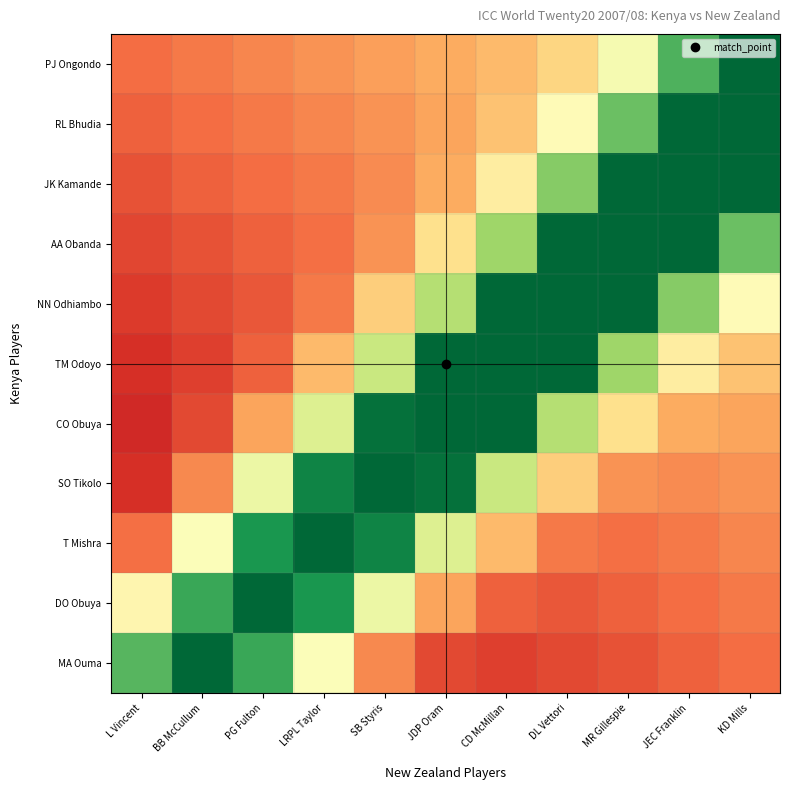

Reading left to right, transcribe all the data shown in this chart.

MA Ouma: L Vincent=81.9	BB McCullum=100.0	PG Fulton=85.9	LRPL Taylor=50.9	SB Styris=24.5	JDP Oram=14.1	CD McMillan=12.7	DL Vettori=14.1	MR Gillespie=16.0	JEC Franklin=18.0	KD Mills=20.0
DO Obuya: L Vincent=46.9	BB McCullum=85.9	PG Fulton=100.0	LRPL Taylor=89.9	SB Styris=54.9	JDP Oram=28.5	CD McMillan=18.1	DL Vettori=16.7	MR Gillespie=18.1	JEC Franklin=20.0	KD Mills=22.0
T Mishra: L Vincent=20.5	BB McCullum=50.9	PG Fulton=89.9	LRPL Taylor=100.0	SB Styris=93.9	JDP Oram=58.9	CD McMillan=32.5	DL Vettori=22.1	MR Gillespie=20.7	JEC Franklin=22.1	KD Mills=24.0
SO Tikolo: L Vincent=10.1	BB McCullum=24.5	PG Fulton=54.9	LRPL Taylor=93.9	SB Styris=100.0	JDP Oram=97.9	CD McMillan=62.9	DL Vettori=36.5	MR Gillespie=26.1	JEC Franklin=24.7	KD Mills=26.1
CO Obuya: L Vincent=8.7	BB McCullum=14.1	PG Fulton=28.5	LRPL Taylor=58.9	SB Styris=97.9	JDP Oram=100.0	CD McMillan=100.0	DL Vettori=66.9	MR Gillespie=40.5	JEC Franklin=30.1	KD Mills=28.7
TM Odoyo: L Vincent=10.1	BB McCullum=12.7	PG Fulton=18.1	LRPL Taylor=32.5	SB Styris=62.9	JDP Oram=100.0	CD McMillan=100.0	DL Vettori=100.0	MR Gillespie=70.9	JEC Franklin=44.5	KD Mills=34.1
NN Odhiambo: L Vincent=12.0	BB McCullum=14.1	PG Fulton=16.7	LRPL Taylor=22.1	SB Styris=36.5	JDP Oram=66.9	CD McMillan=100.0	DL Vettori=100.0	MR Gillespie=100.0	JEC Franklin=74.9	KD Mills=48.5
AA Obanda: L Vincent=14.0	BB McCullum=16.0	PG Fulton=18.1	LRPL Taylor=20.7	SB Styris=26.1	JDP Oram=40.5	CD McMillan=70.9	DL Vettori=100.0	MR Gillespie=100.0	JEC Franklin=100.0	KD Mills=78.9
JK Kamande: L Vincent=16.0	BB McCullum=18.0	PG Fulton=20.0	LRPL Taylor=22.1	SB Styris=24.7	JDP Oram=30.1	CD McMillan=44.5	DL Vettori=74.9	MR Gillespie=100.0	JEC Franklin=100.0	KD Mills=100.0
RL Bhudia: L Vincent=18.0	BB McCullum=20.0	PG Fulton=22.0	LRPL Taylor=24.0	SB Styris=26.1	JDP Oram=28.7	CD McMillan=34.1	DL Vettori=48.5	MR Gillespie=78.9	JEC Franklin=100.0	KD Mills=100.0
PJ Ongondo: L Vincent=20.0	BB McCullum=22.0	PG Fulton=24.0	LRPL Taylor=26.0	SB Styris=28.0	JDP Oram=30.1	CD McMillan=32.7	DL Vettori=38.1	MR Gillespie=52.5	JEC Franklin=82.9	KD Mills=100.0